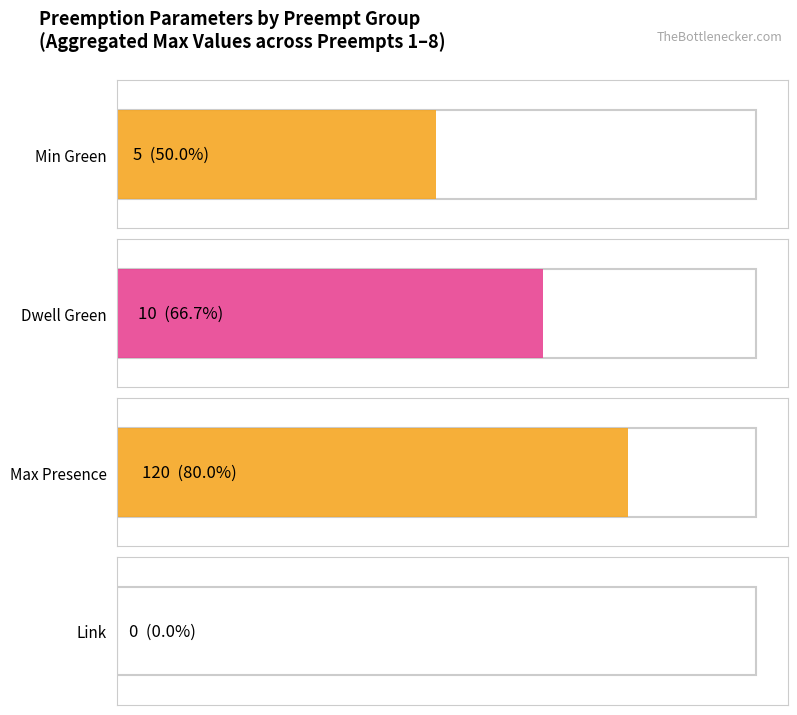

Between 2 and 7, which series saw the biggest shift?

Max Presence